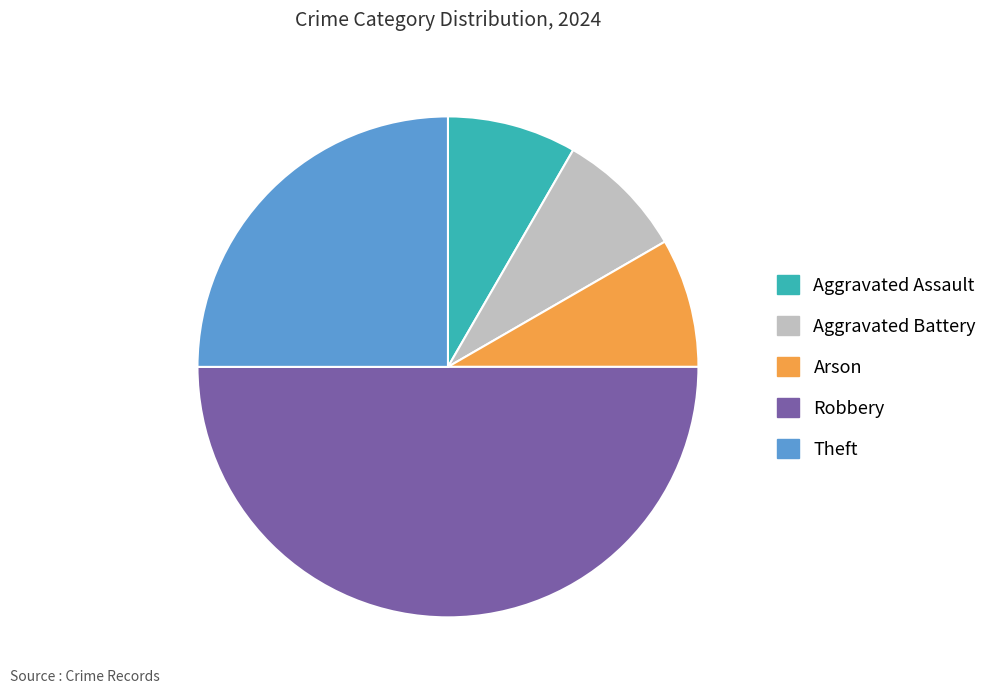

Does Arson represent more than half of the total?

No